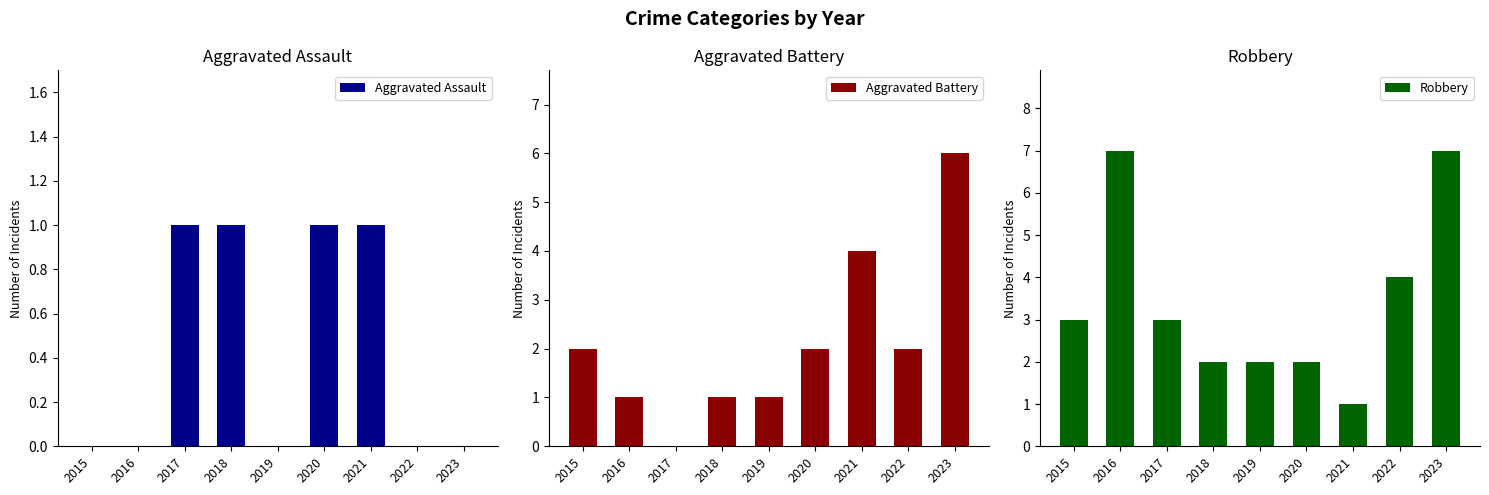

Which label corresponds to the smallest value in the chart?

2015